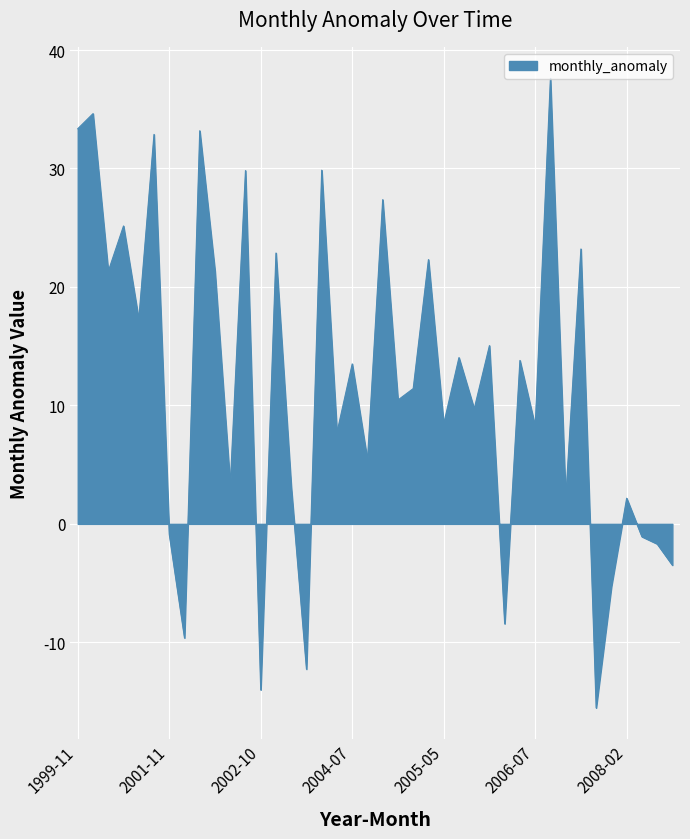

What is the difference between the maximum and minimum values?

53.1